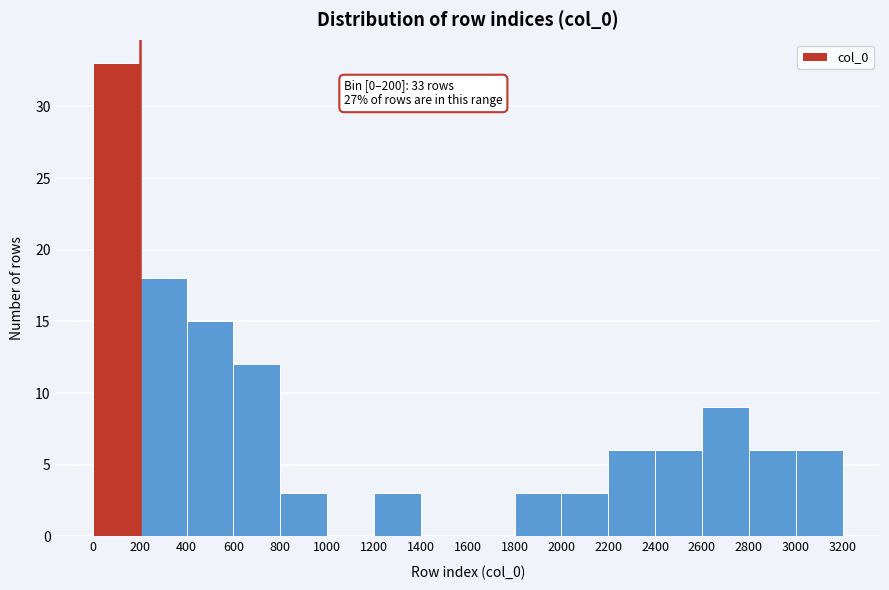

Over which range of the x-axis is the bar tallest?

0 to 200